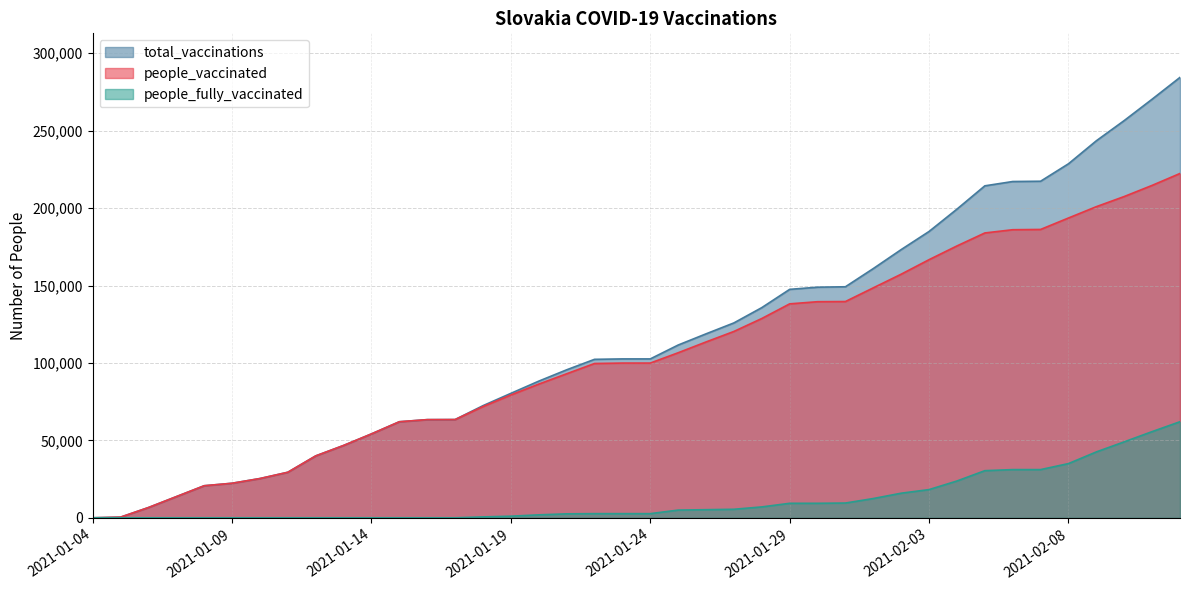

What is the spread (max minus min) of values at 2021-01-14?

54183